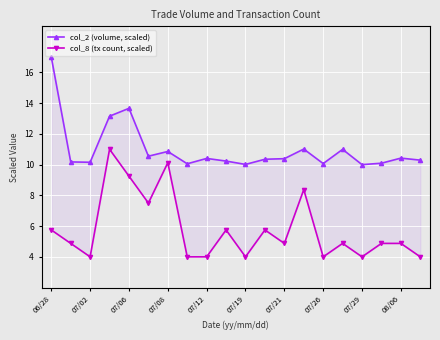

What is the label of the 4th point from the left?

07/08